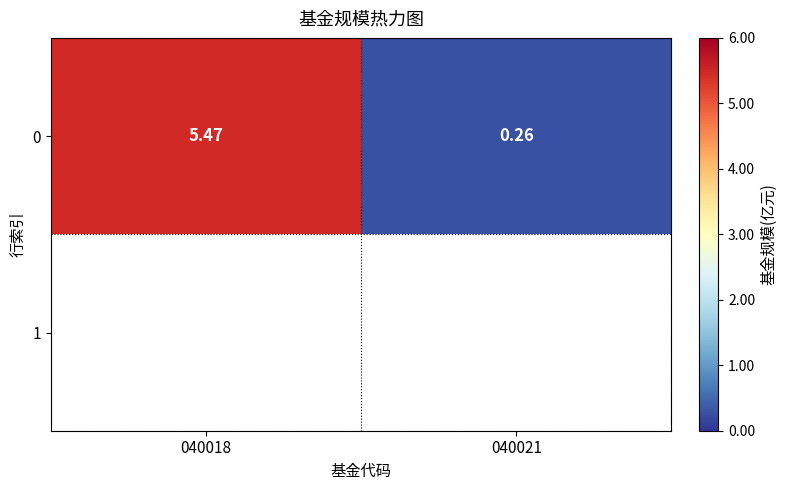

Reading left to right, what are all the values shown in this chart?

5.5	0.3